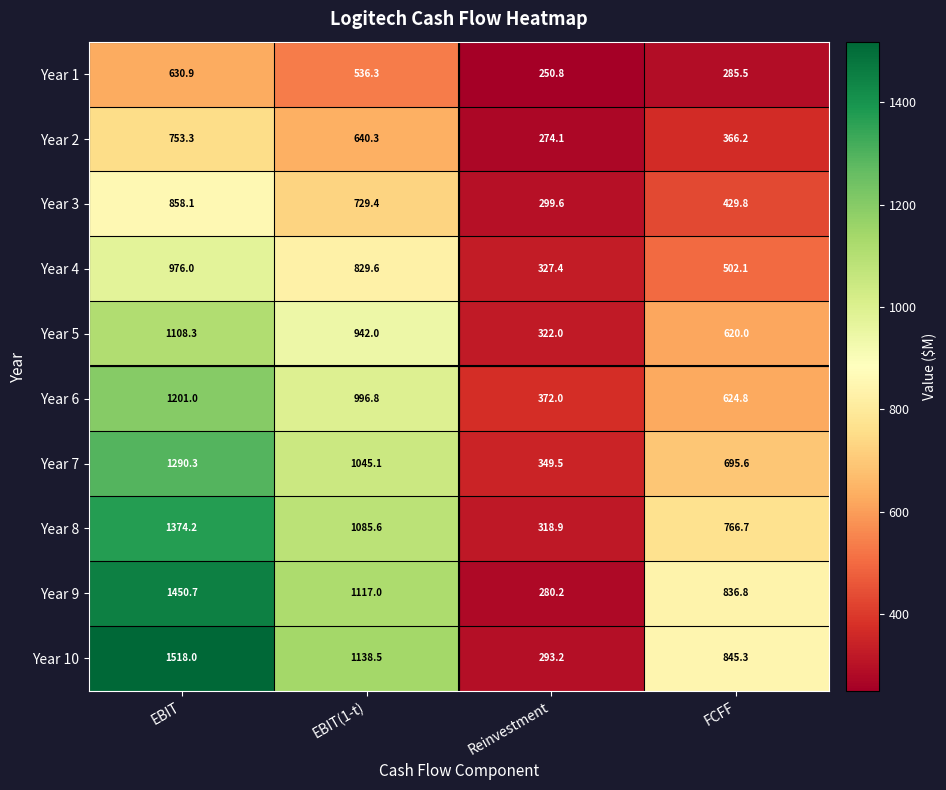

Read the Year 2 value at EBIT(1-t).

640.3